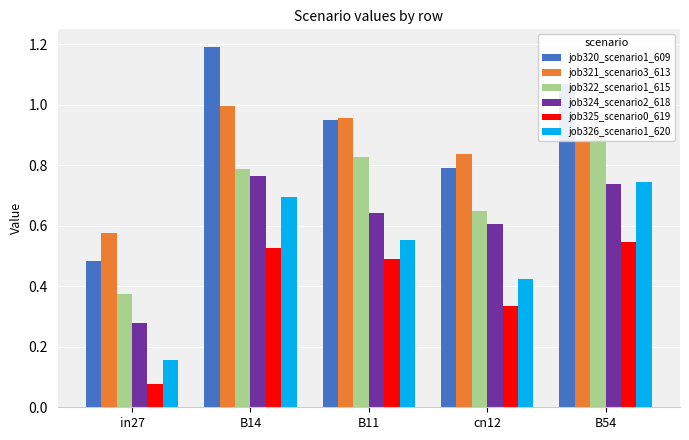

Which series has the widest spread of values?

job320_scenario1_609